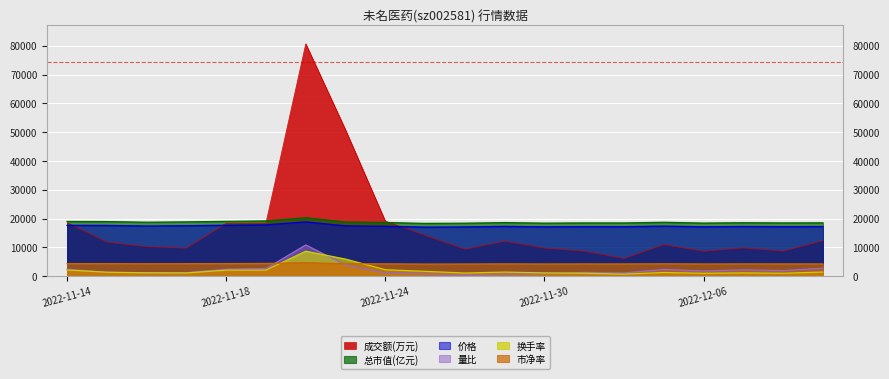

Rank the series at 2022-11-18 from lowest to highest value.

换手率, 量比, 市净率, 价格, 成交额(万元), 总市值(亿元)